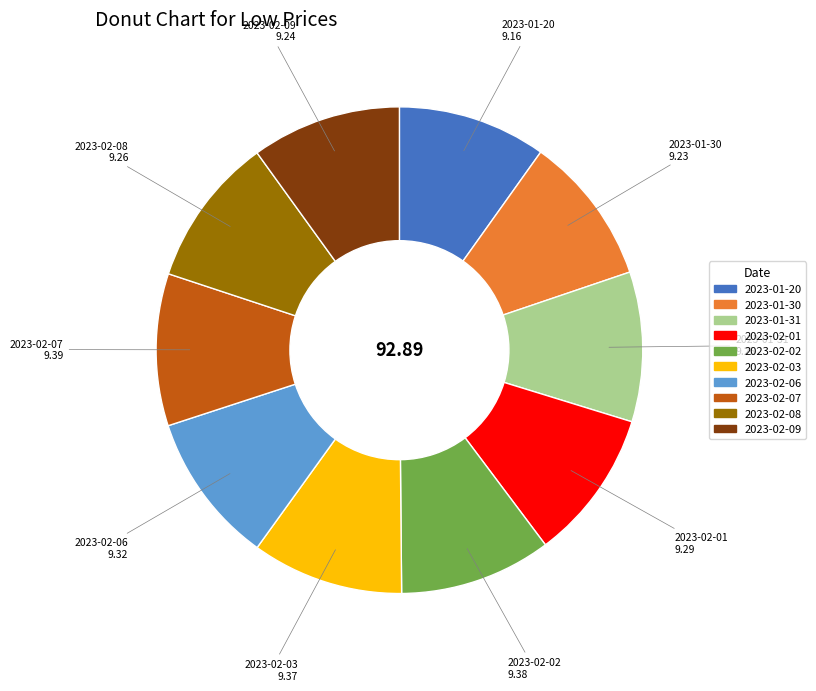

Count the number of slices in the pie.

10